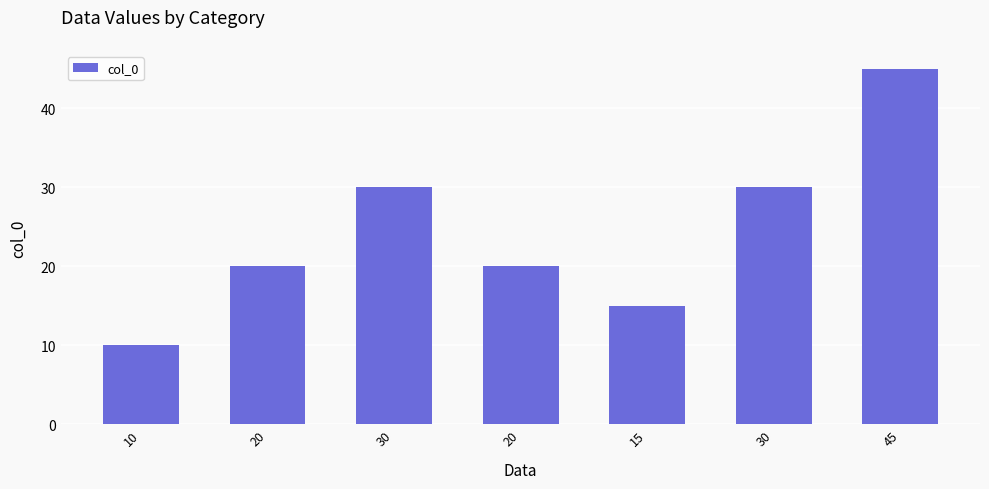

The value at 20 is 6. True or false?

False